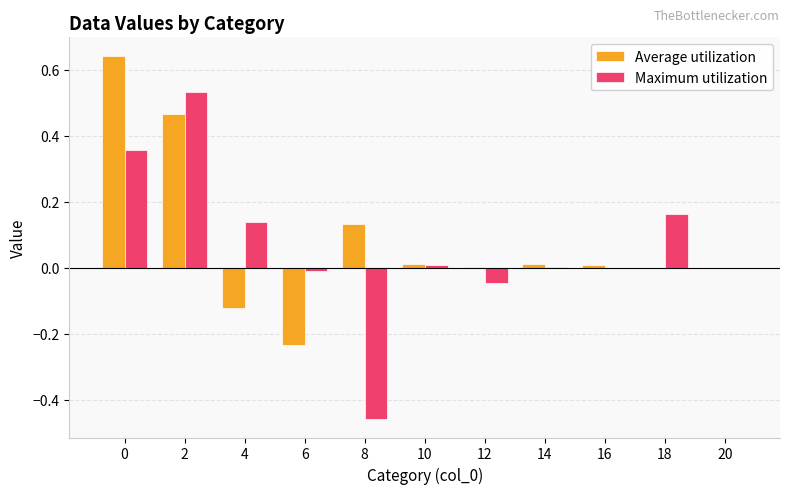

True or false: Maximum utilization has a value of 0.0 at 10.

True